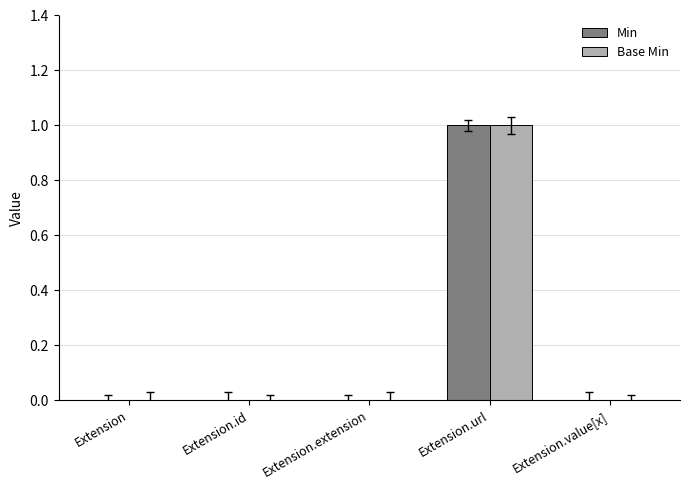

Which category has the highest value across all series?

Extension.url